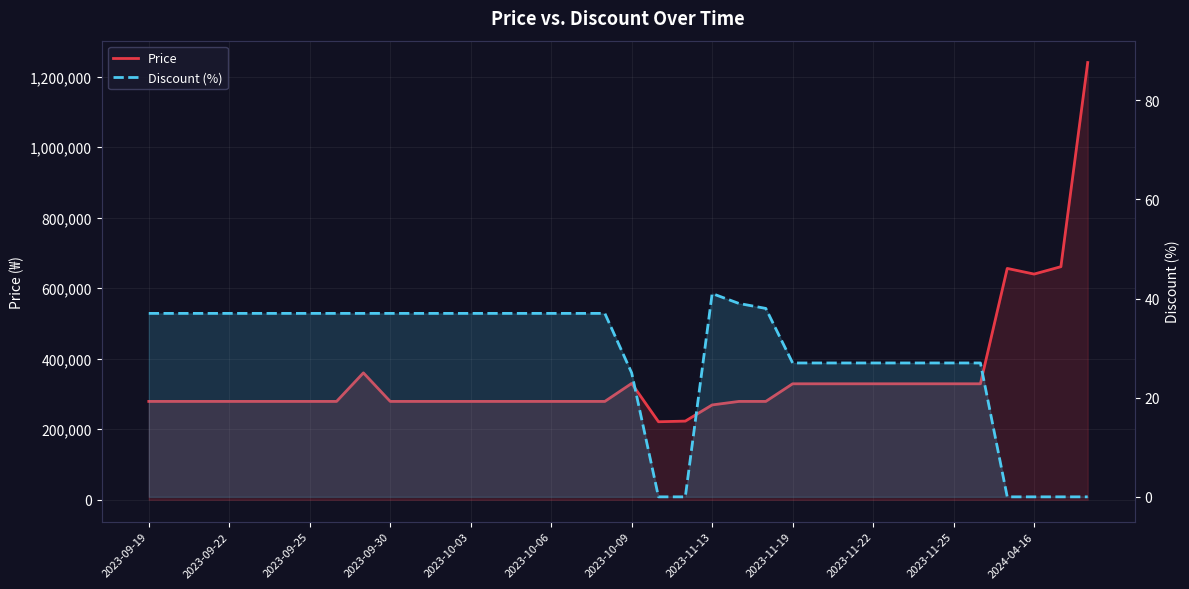

At how many categories does at least one series exceed 871705?

1